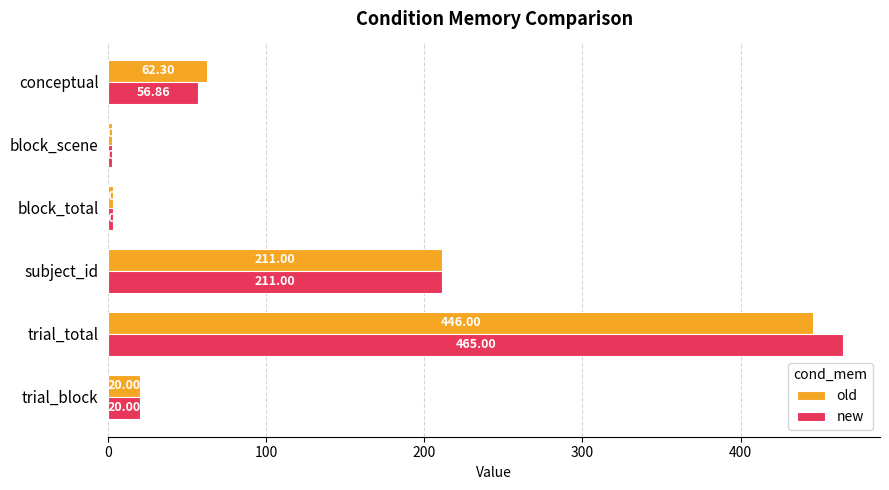

At how many categories does at least one series exceed 357?

1